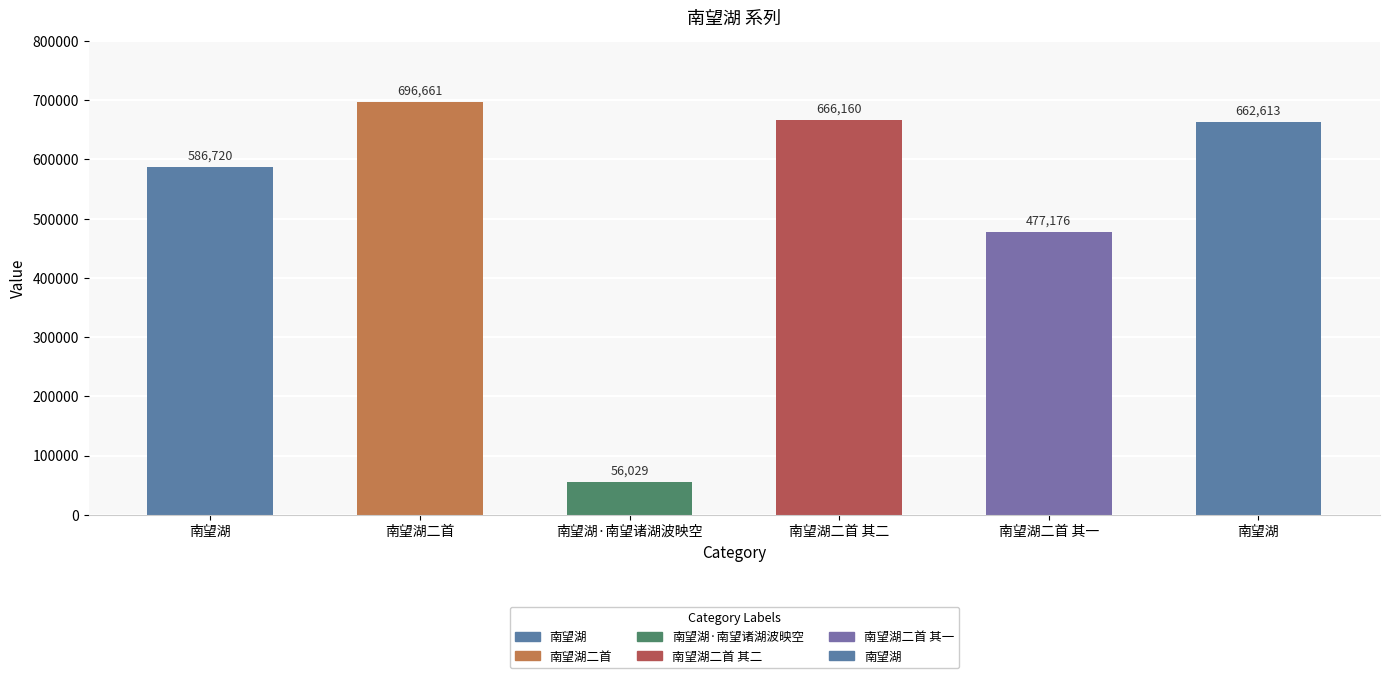

Reading left to right, transcribe all the data shown in this chart.

南望湖=586720	南望湖二首=696661	南望湖·南望诸湖波映空=56029	南望湖二首 其二=666160	南望湖二首 其一=477176	南望湖=662613